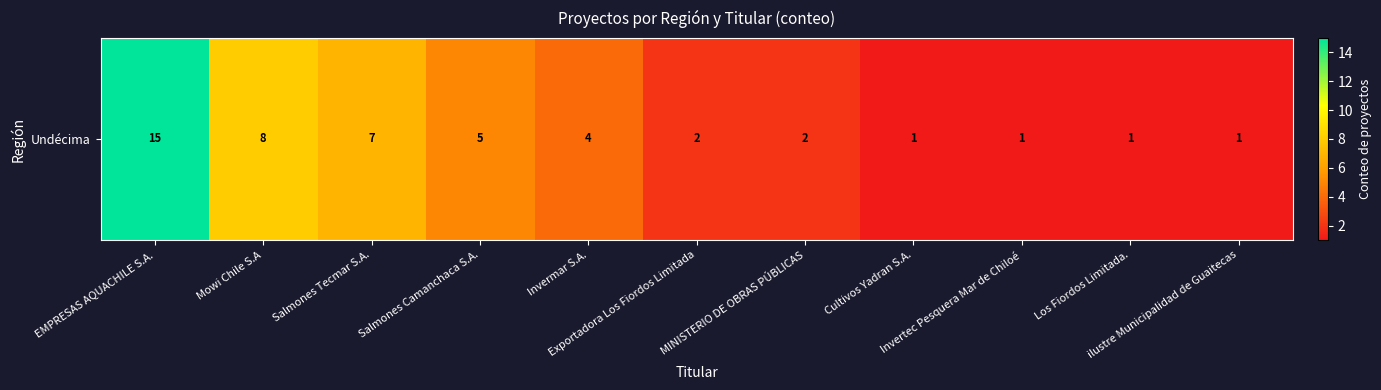

Approximately how many times larger is the value at Mowi Chile S.A compared to ilustre Municipalidad de Guaitecas?

8.0